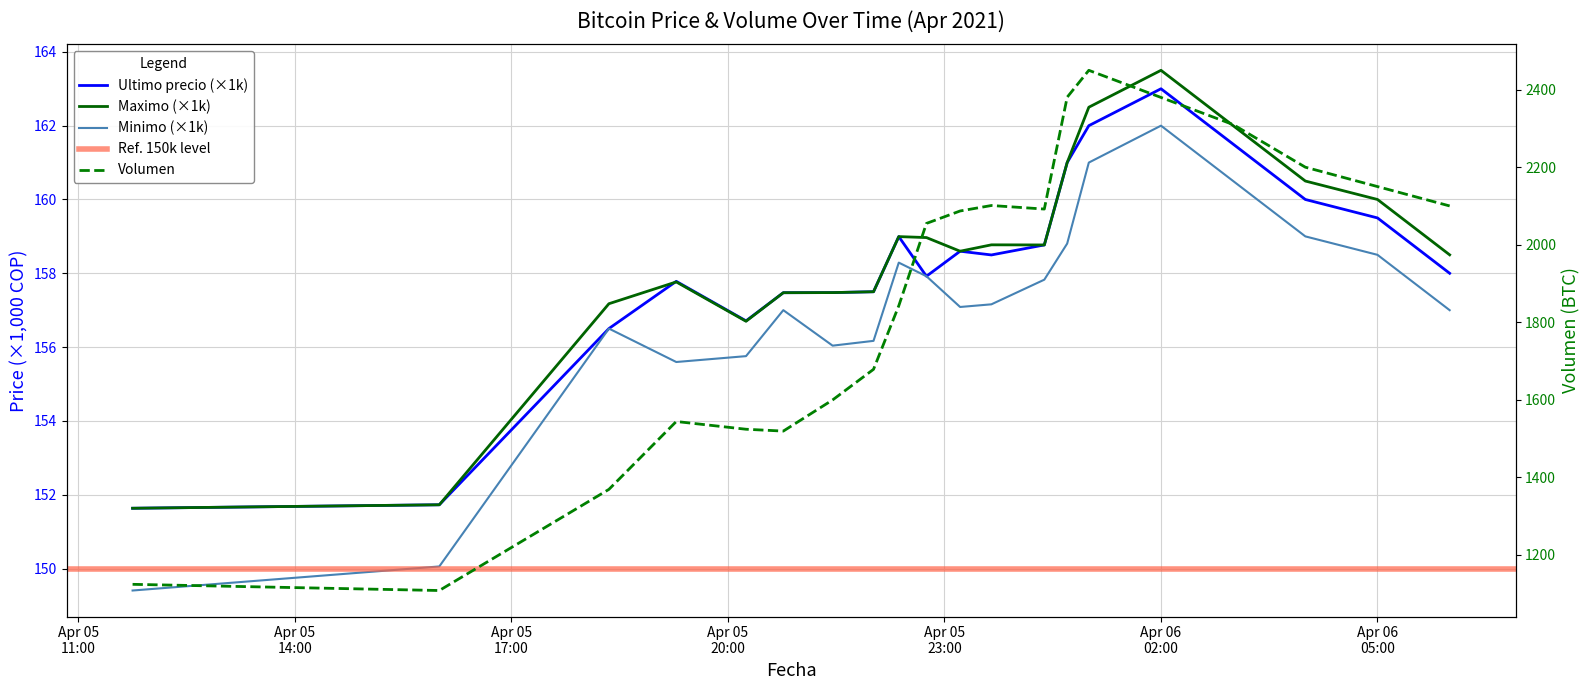

Which series has the widest spread of values?

Volumen